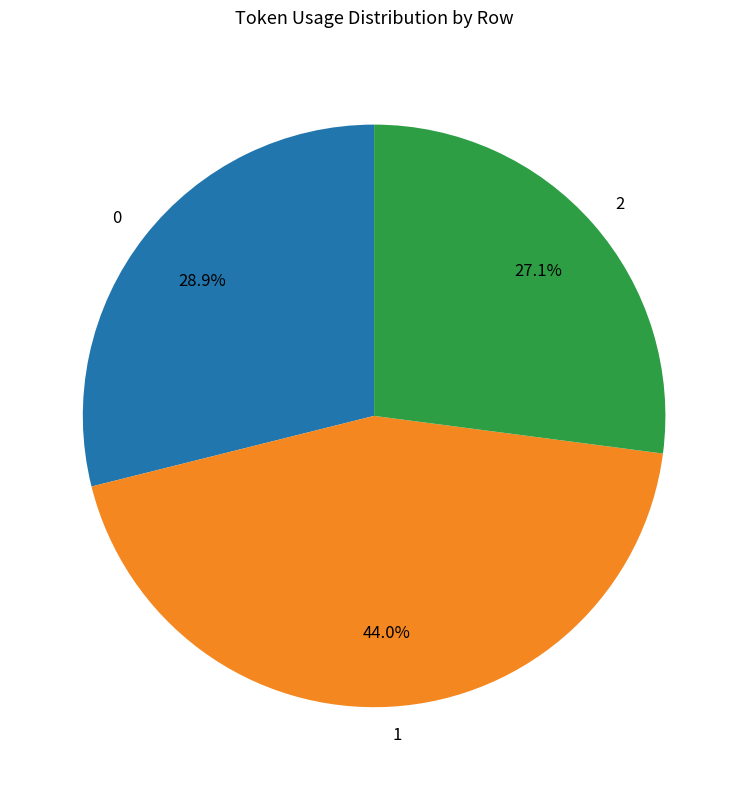

How many slices are in this pie chart?

3